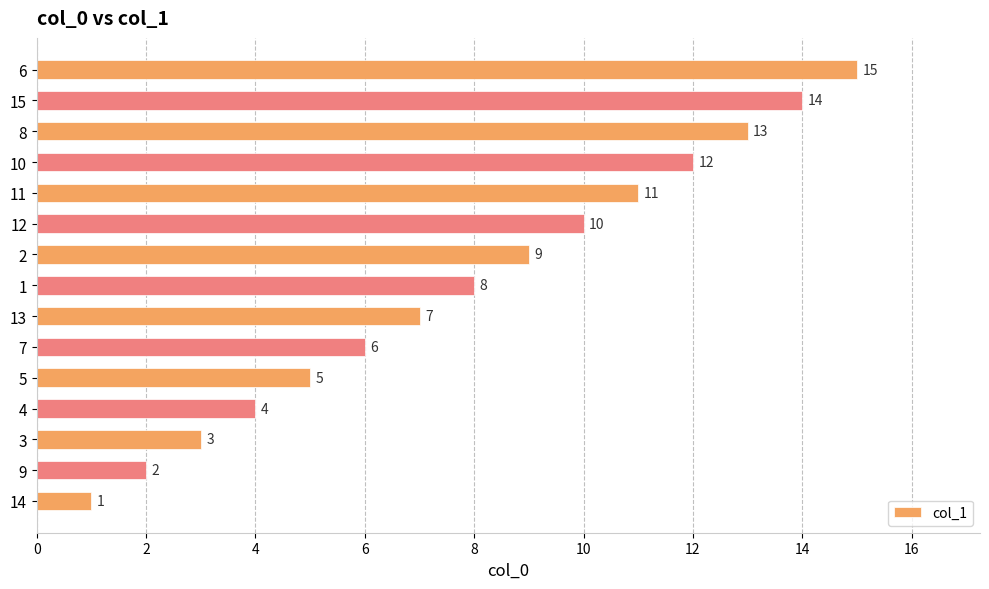

Does the chart contain any negative values?

No